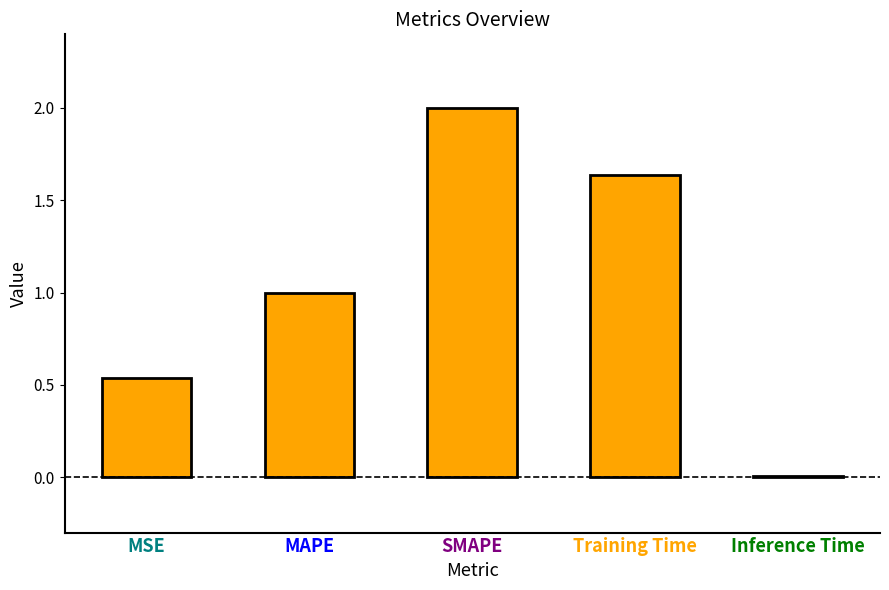

What is the label of the 5th bar from the right?

MSE